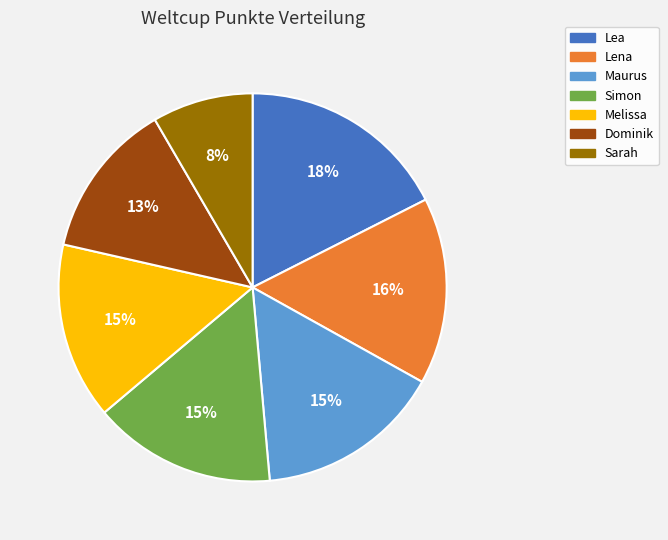

Is Maurus the majority of the pie?

No